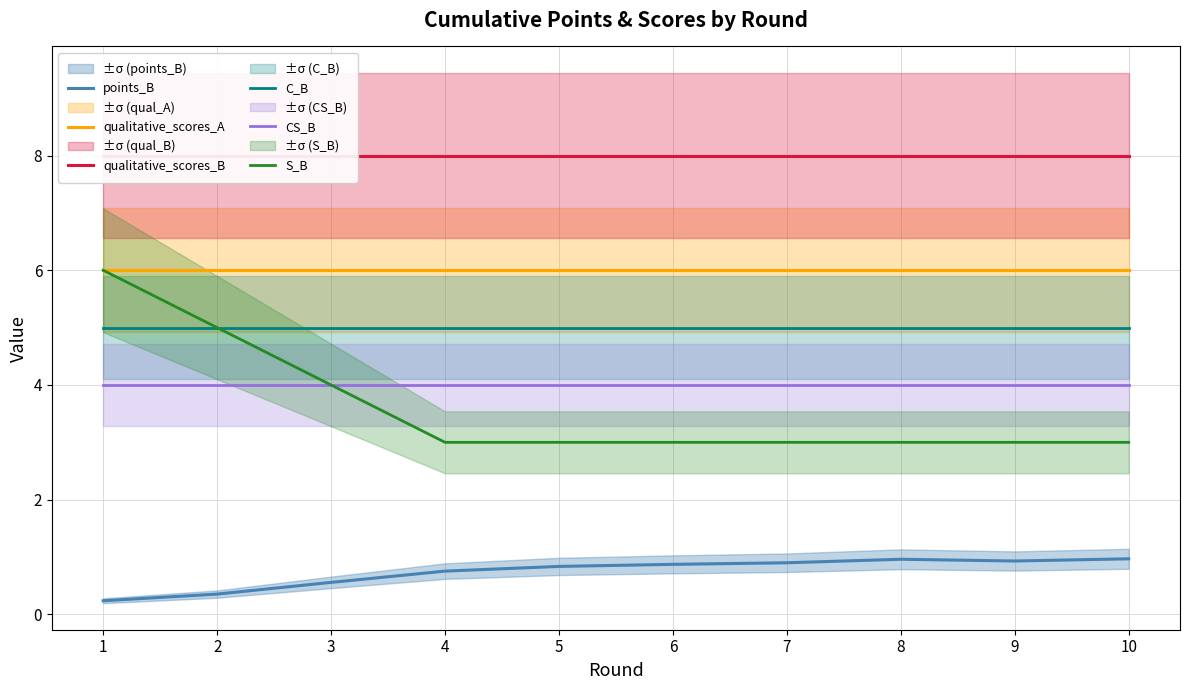

The points_B series shows 0.1 at 3. True or false?

False